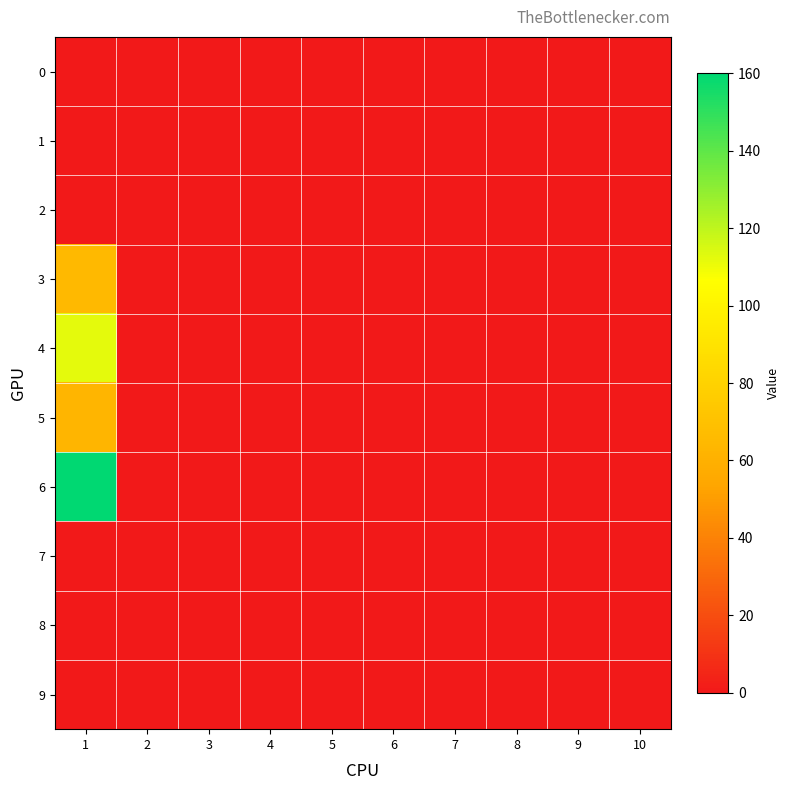

Reading left to right, what are all the values shown in this chart?

0: 1=0	2=0	3=0	4=0	5=0	6=0	7=0	8=0	9=0	10=0
1: 1=0	2=0	3=0	4=0	5=0	6=0	7=0	8=0	9=0	10=0
2: 1=0	2=0	3=0	4=0	5=0	6=0	7=0	8=0	9=0	10=0
3: 1=65	2=0	3=0	4=0	5=0	6=0	7=0	8=0	9=0	10=0
4: 1=112	2=0	3=0	4=0	5=0	6=0	7=0	8=0	9=0	10=0
5: 1=63	2=0	3=0	4=0	5=0	6=0	7=0	8=0	9=0	10=0
6: 1=160	2=0	3=0	4=0	5=0	6=0	7=0	8=0	9=0	10=0
7: 1=0	2=0	3=0	4=0	5=0	6=0	7=0	8=0	9=0	10=0
8: 1=0	2=0	3=0	4=0	5=0	6=0	7=0	8=0	9=0	10=0
9: 1=0	2=0	3=0	4=0	5=0	6=0	7=0	8=0	9=0	10=0